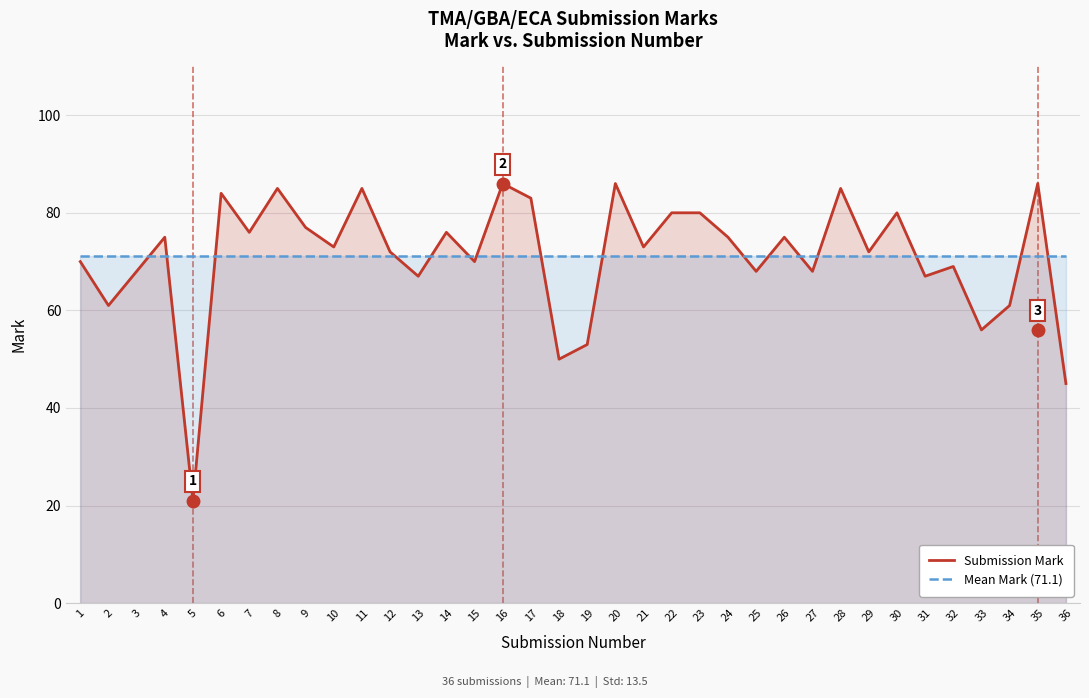

What are all the series names shown in the legend?

Submission Mark, Mean Mark (71.1)